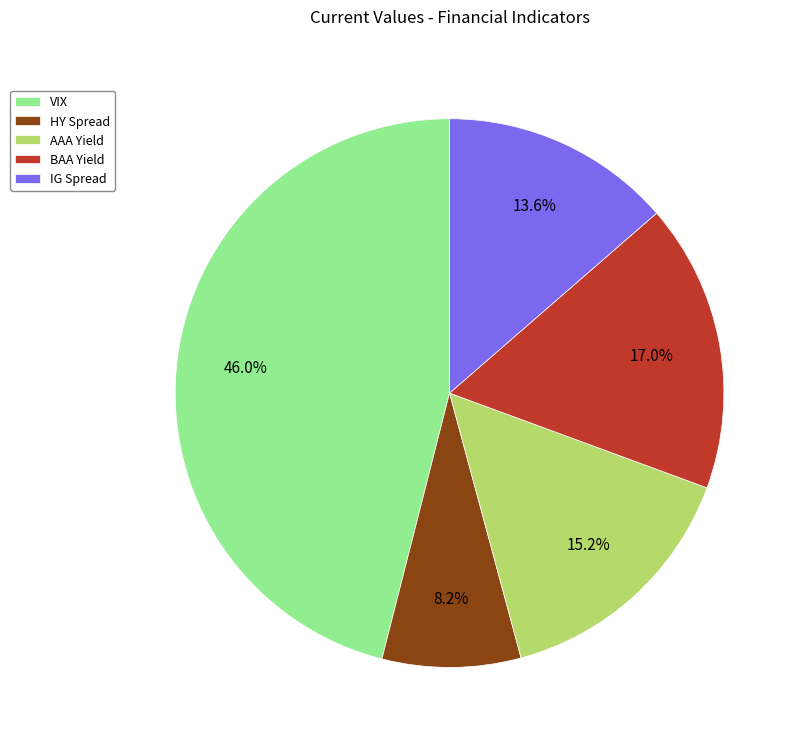

Count the number of slices in the pie.

5